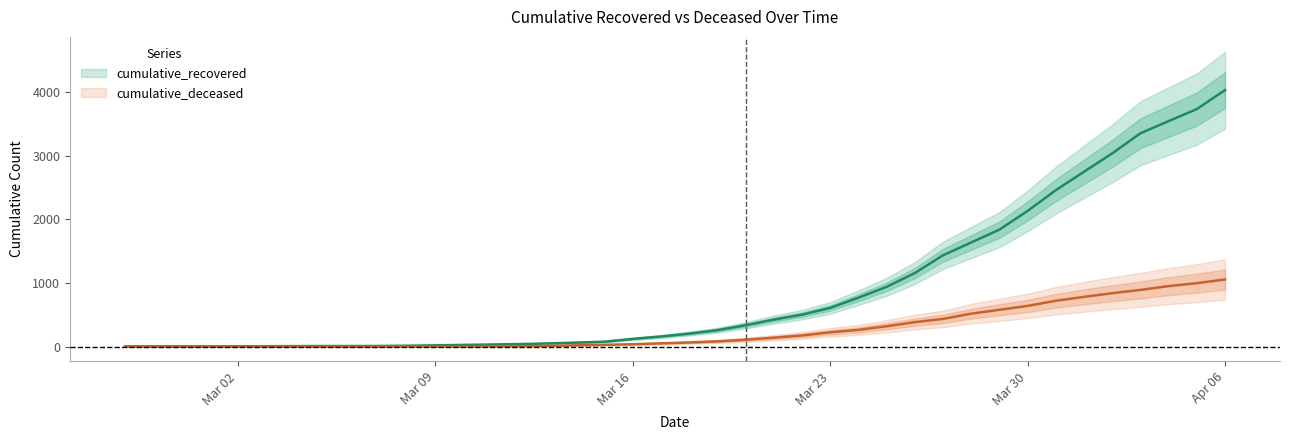

At how many categories does at least one series exceed 638?

14